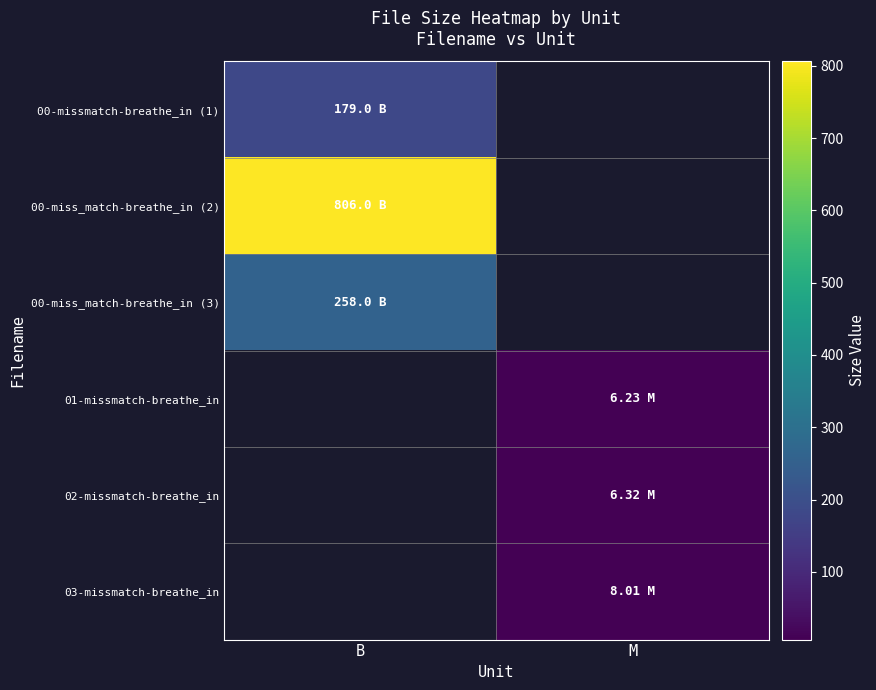

How many series are shown in this chart?

6